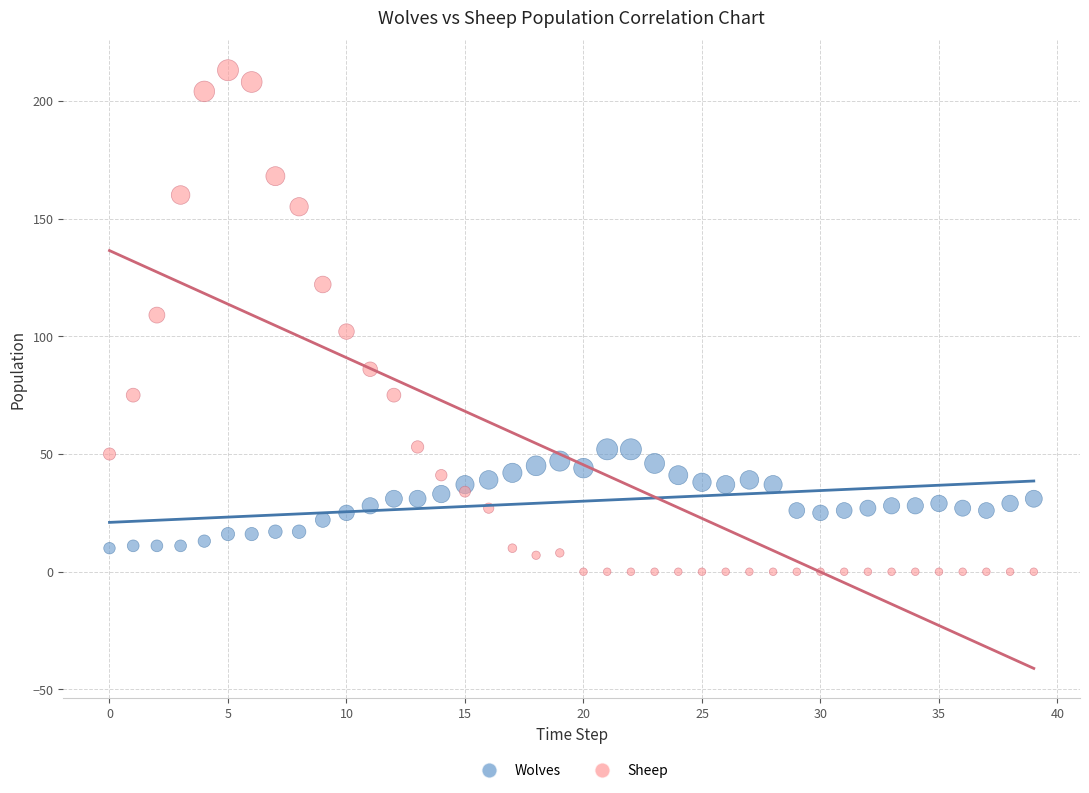

Which series has the largest Y range (max minus min)?

Sheep